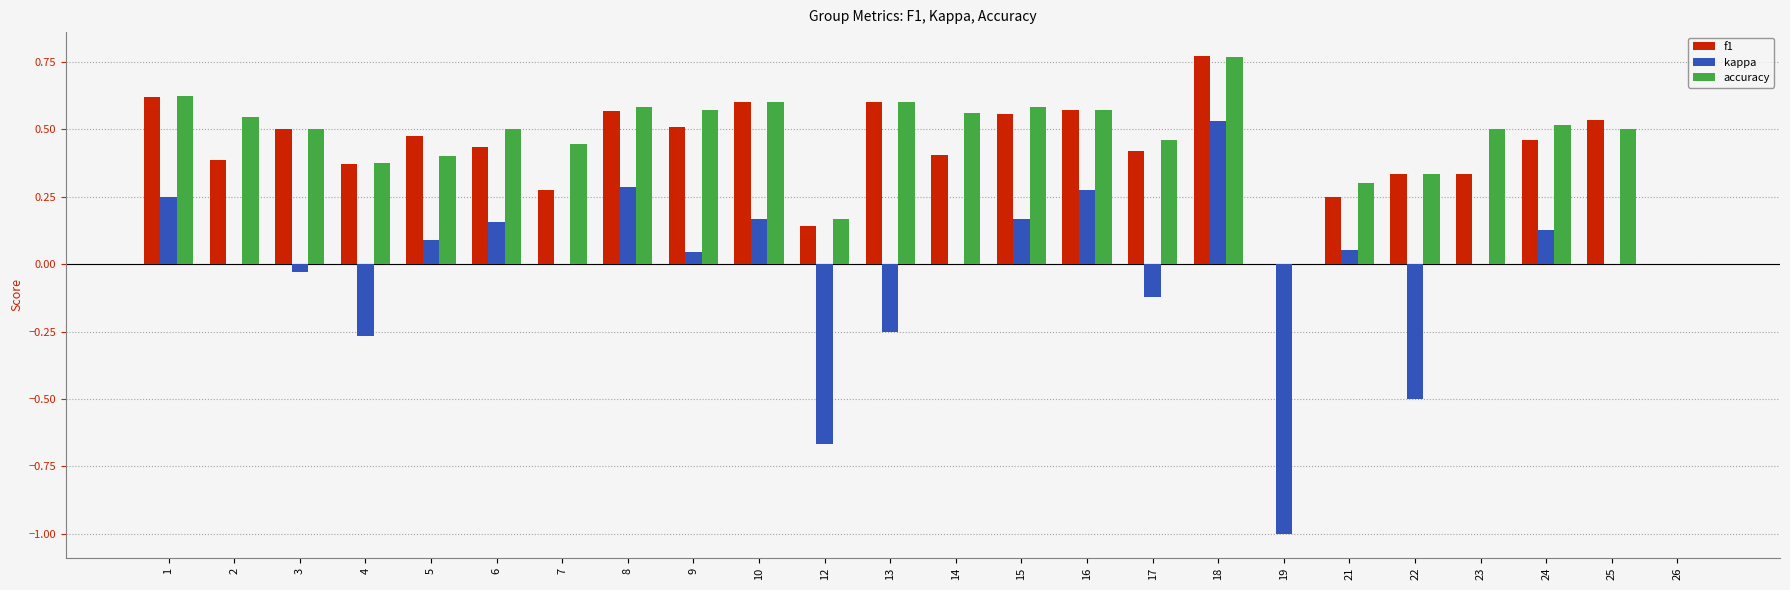

Which series has the largest range (max minus min)?

kappa